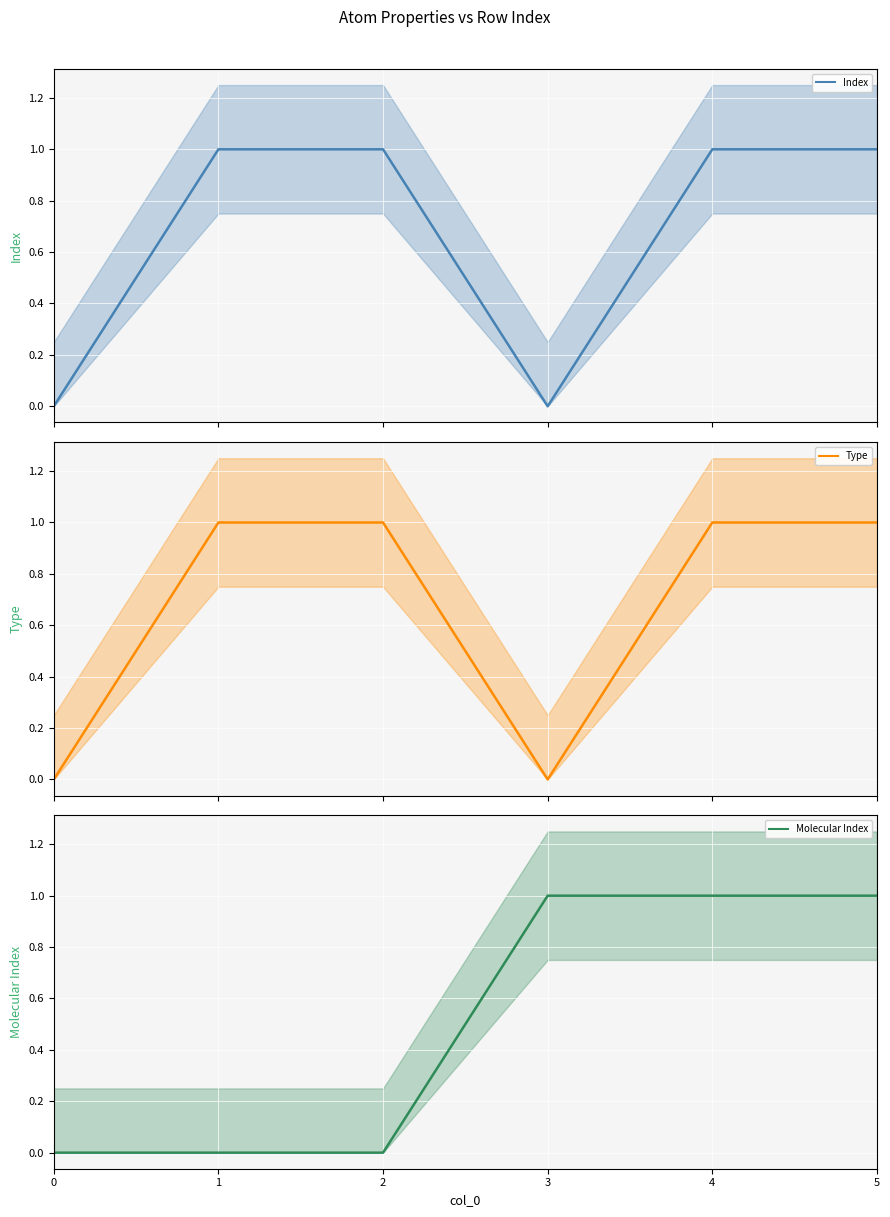

True or false: Molecular Index has a value of 2 at 5.

False